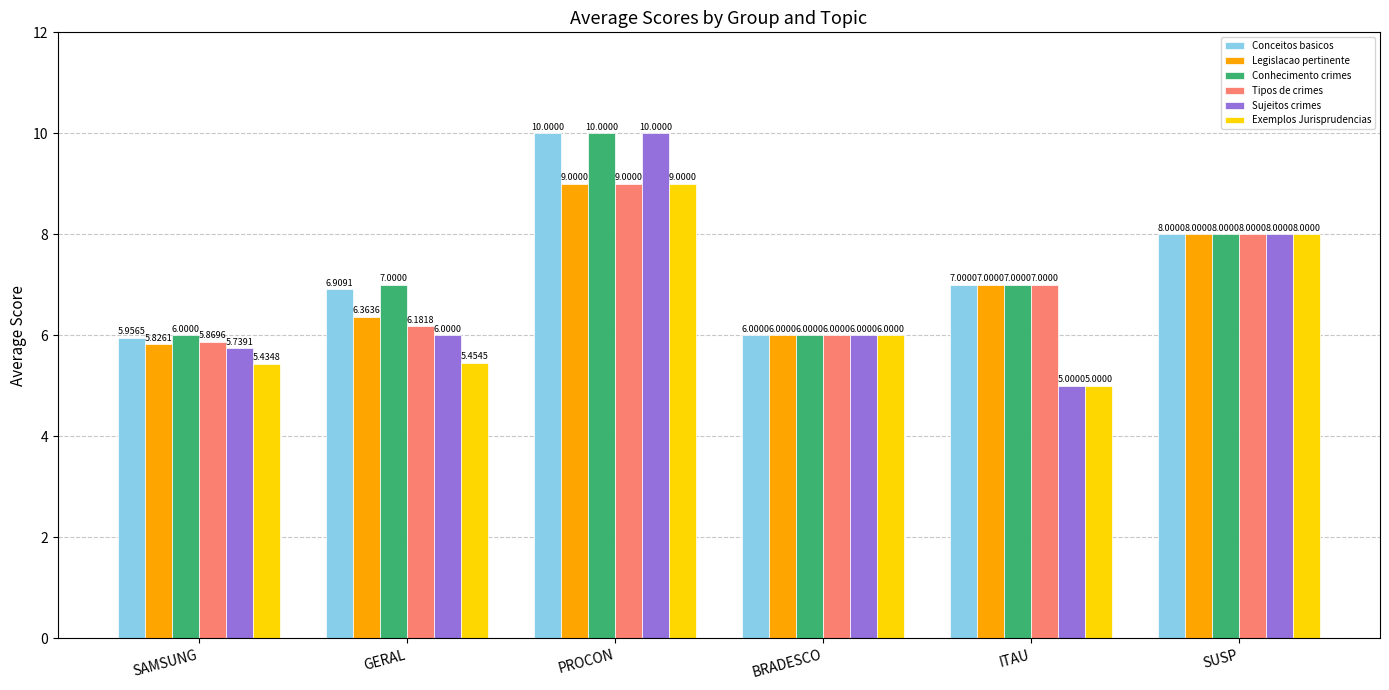

Read the Exemplos Jurisprudencias value at BRADESCO.

6.0